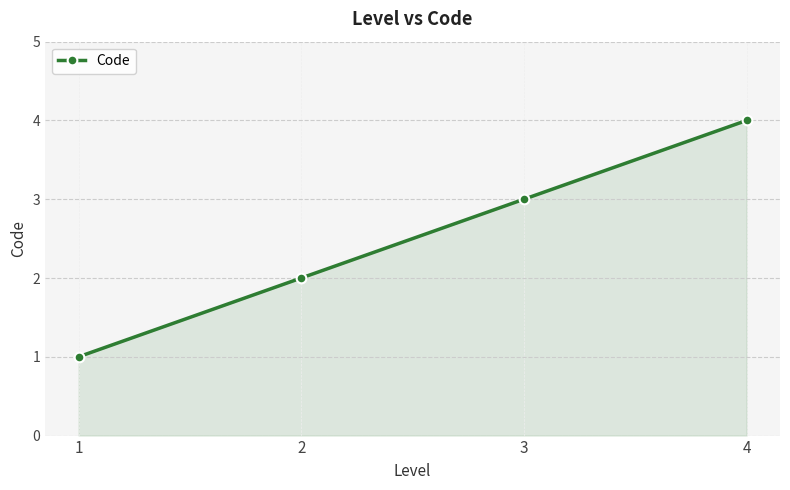

The value at 2 is 2. True or false?

True